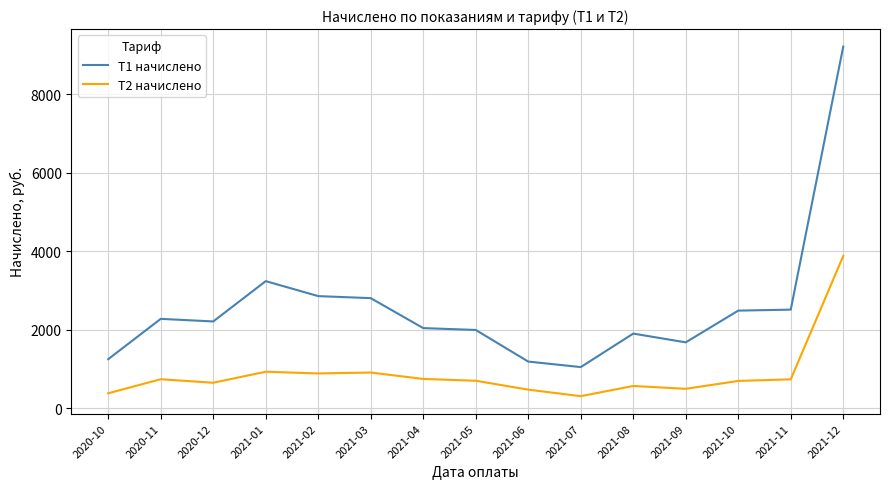

How many lines are shown in the chart?

2